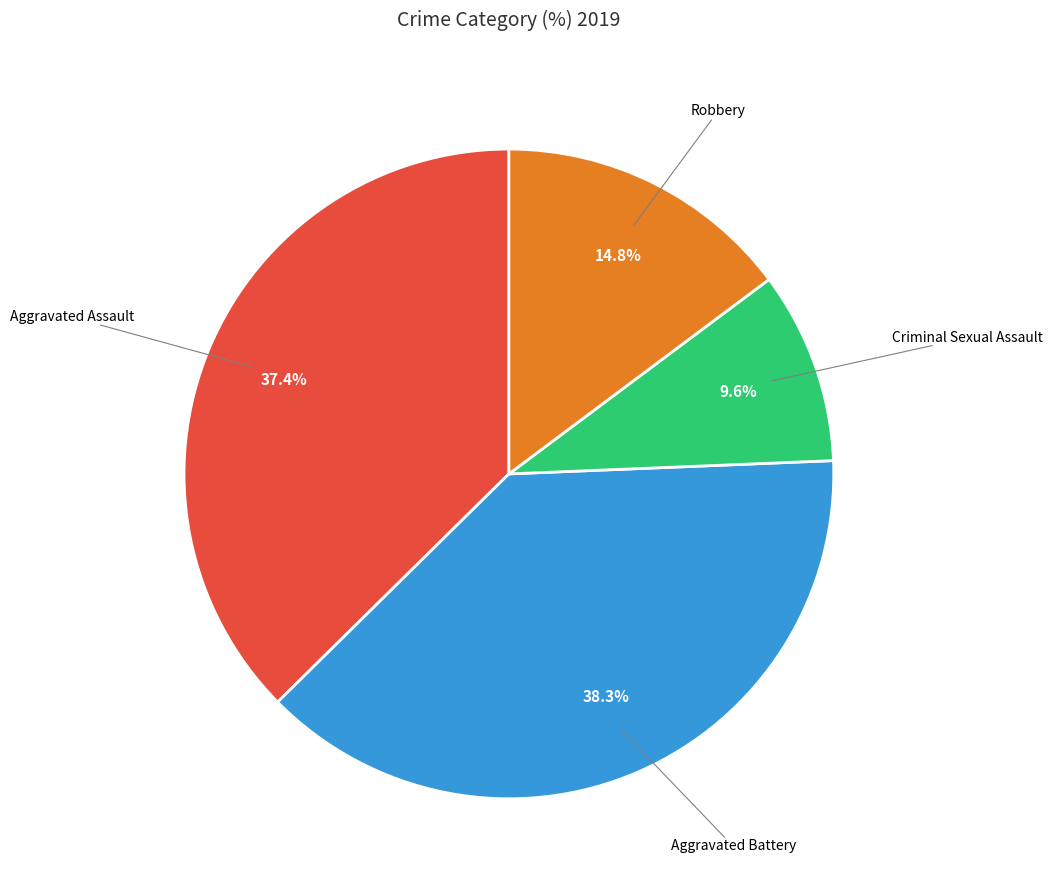

Is there a majority slice in this chart?

No